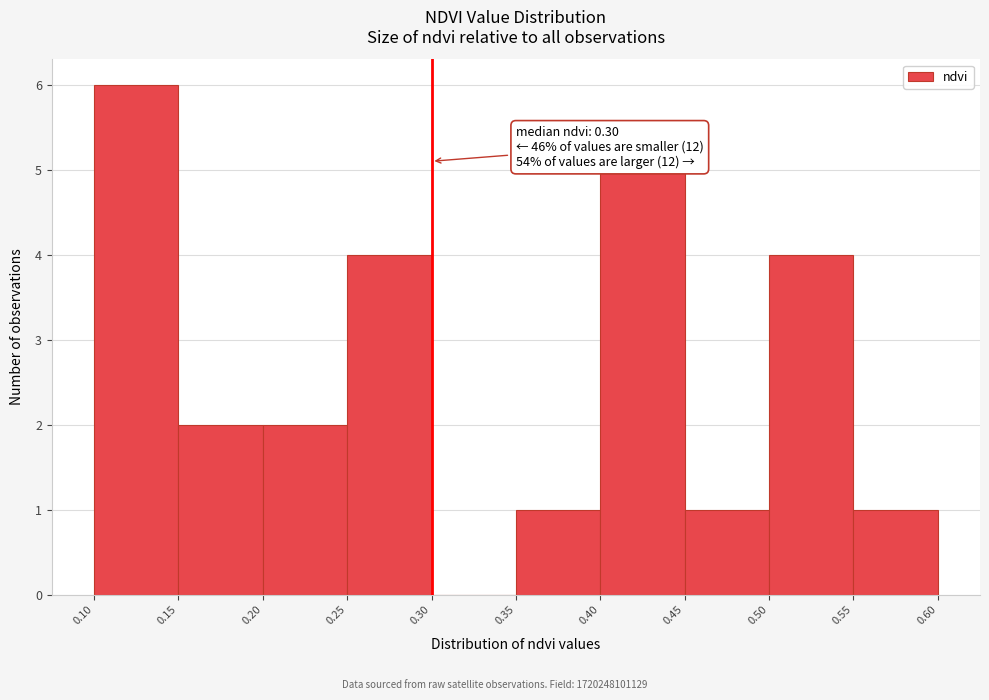

Over which range of the x-axis is the bar tallest?

0.10 to 0.15